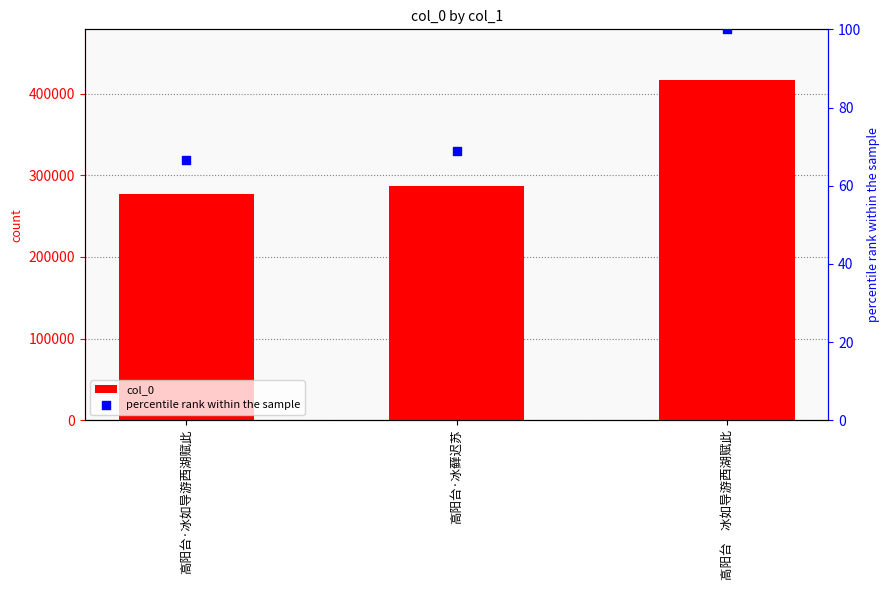

What are all the series names shown in the legend?

col_0, percentile rank within the sample